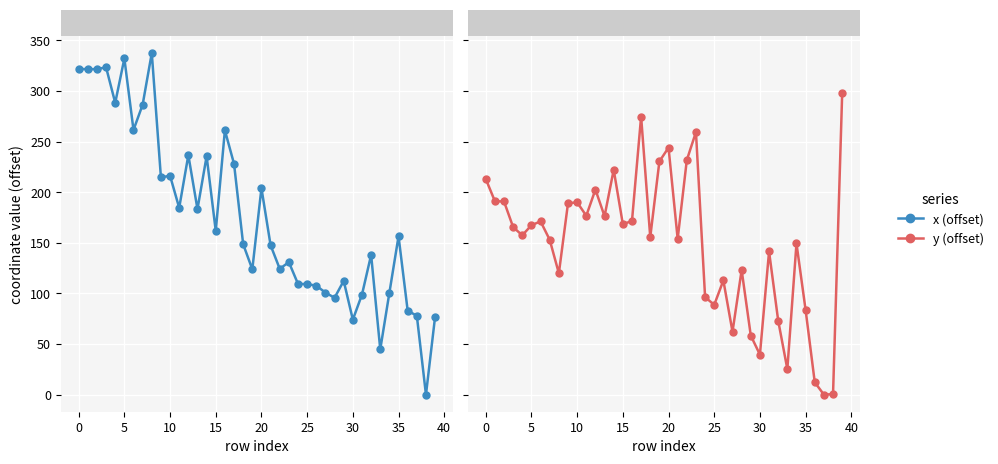

Where do x (offset) and y (offset) first cross each other?

14 and 15